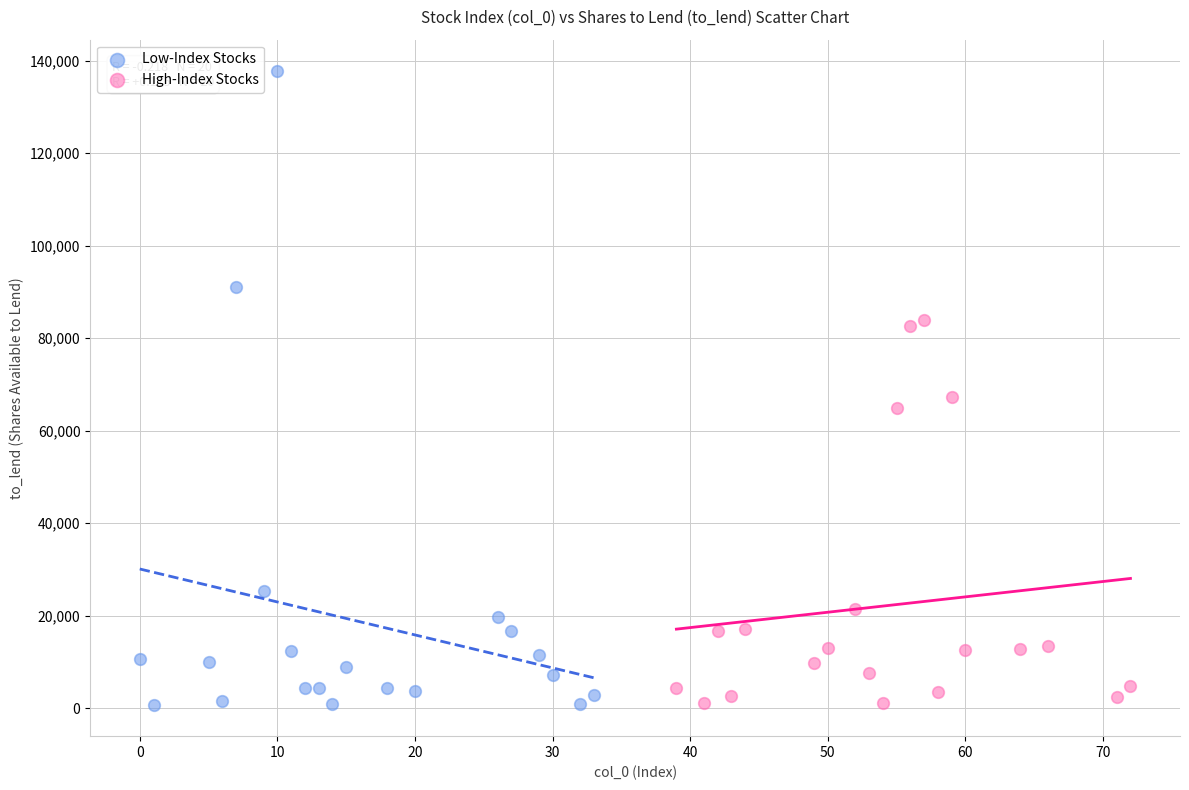

Which series has the largest Y range (max minus min)?

Low-Index Stocks